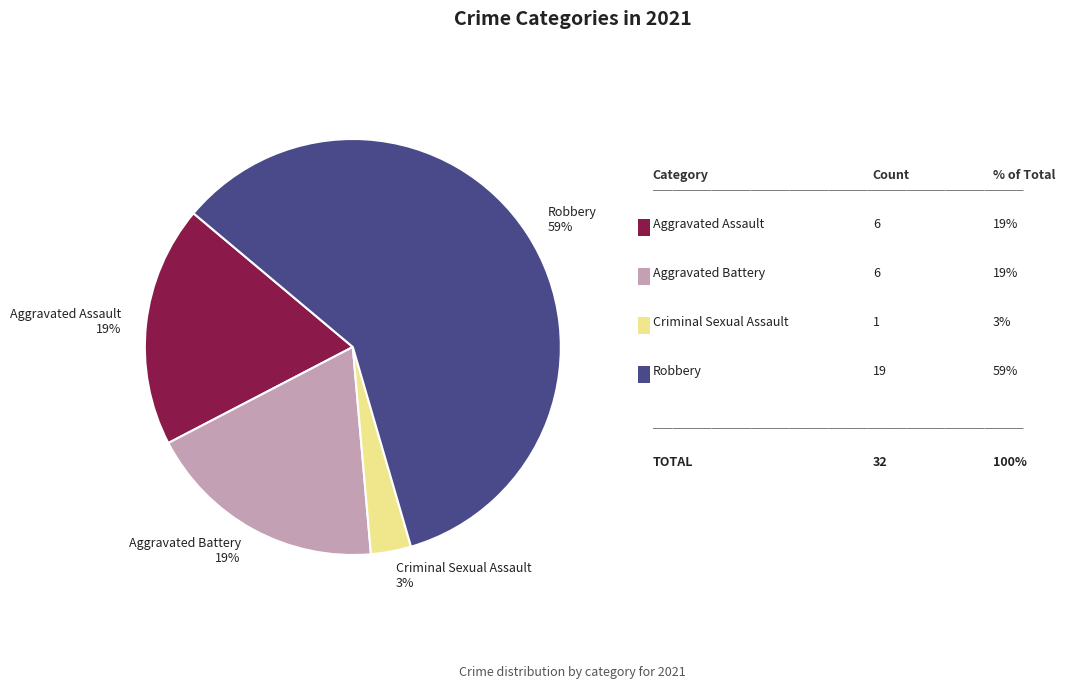

Is there a majority slice in this chart?

Yes